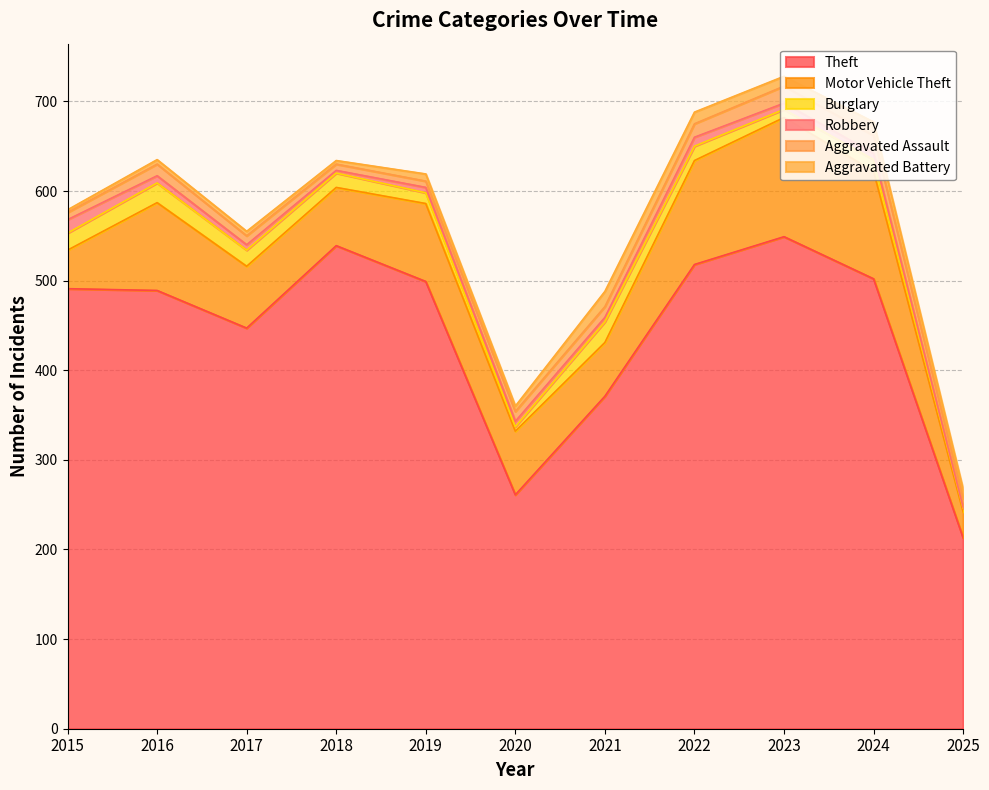

What value does the Theft series have at 2023?

549